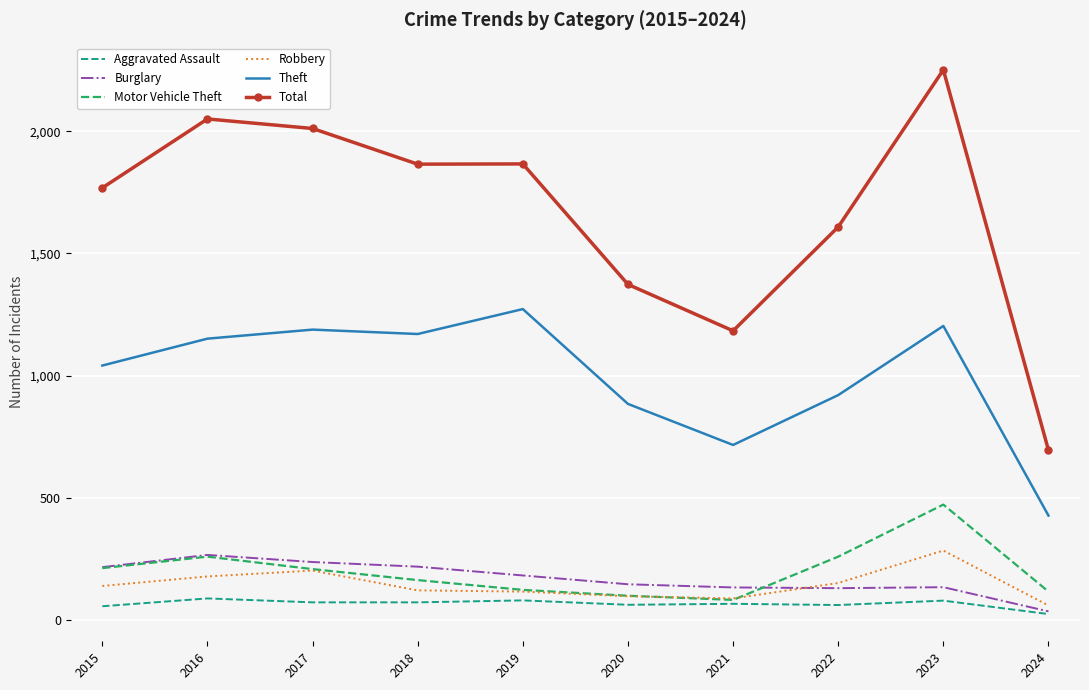

True or false: Aggravated Assault and Robbery cross at least once.

False